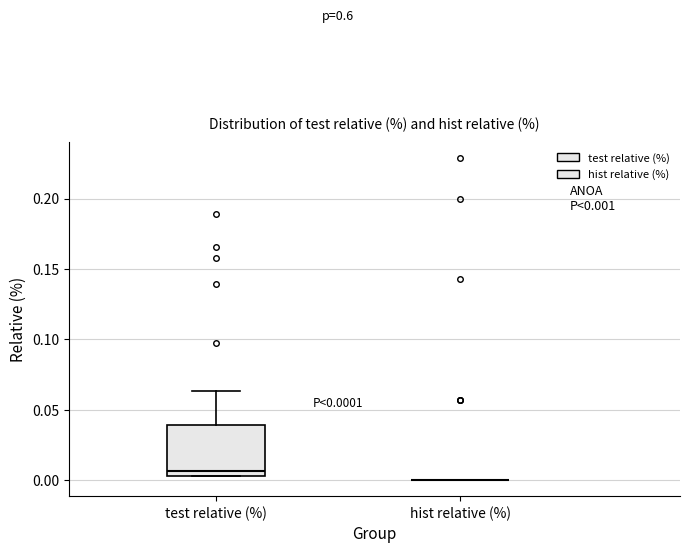

Comparing the boxes themselves (not the whiskers), which one is the tallest?

test relative (%)